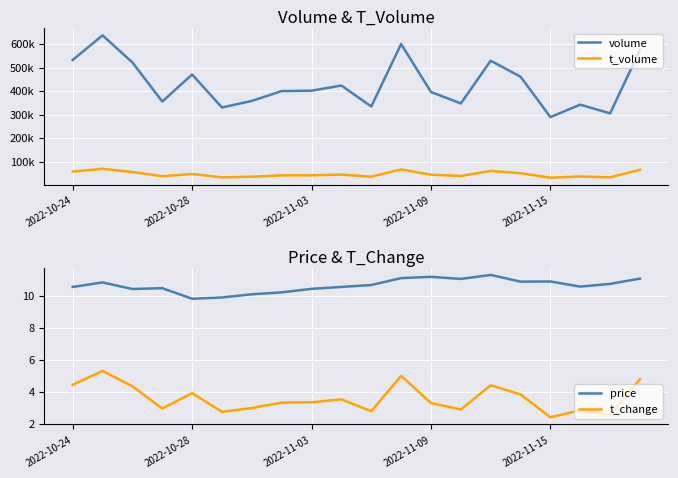

At 14, list the series in order from smallest to largest.

t_change, price, t_volume, volume